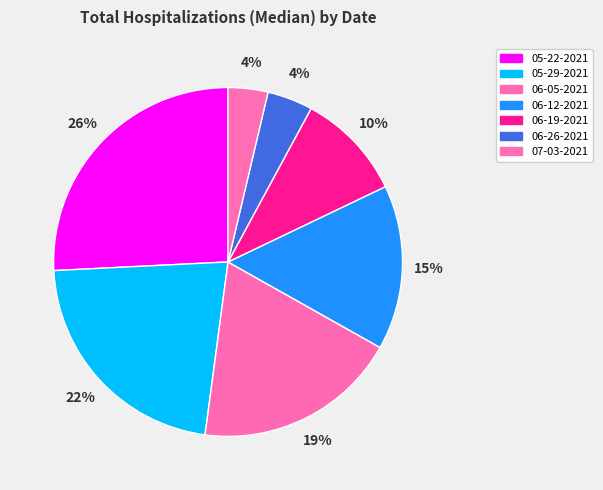

How many segments does this pie chart have?

7